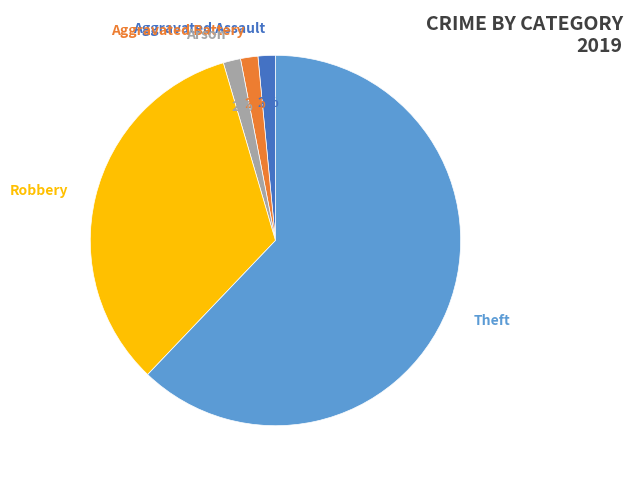

Between Arson and Robbery, which is larger?

Robbery